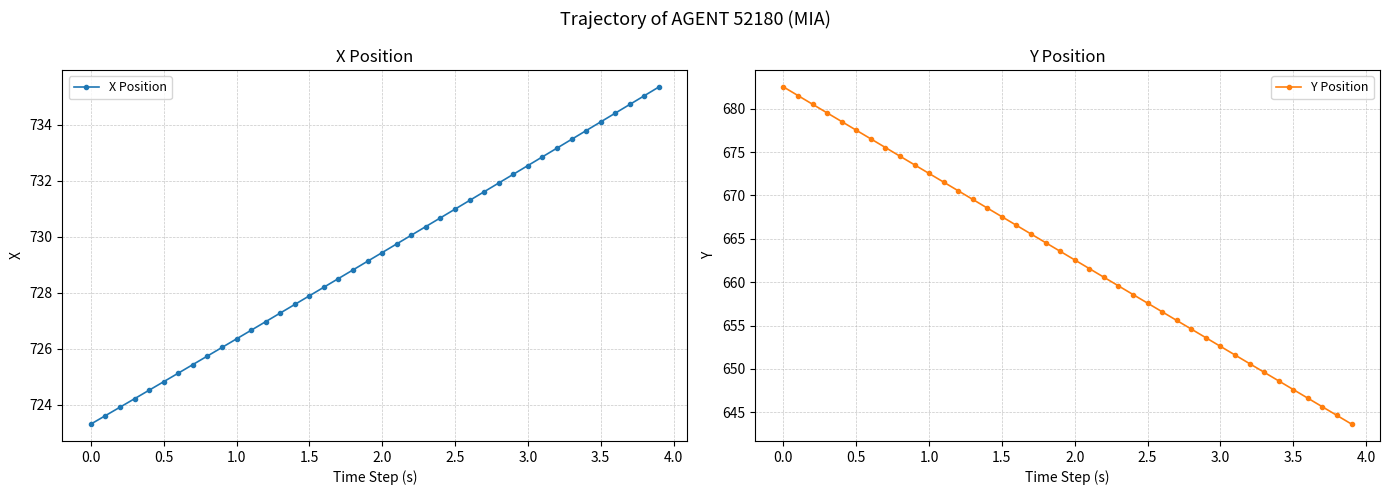

Which series has the largest total across all categories?

X Position